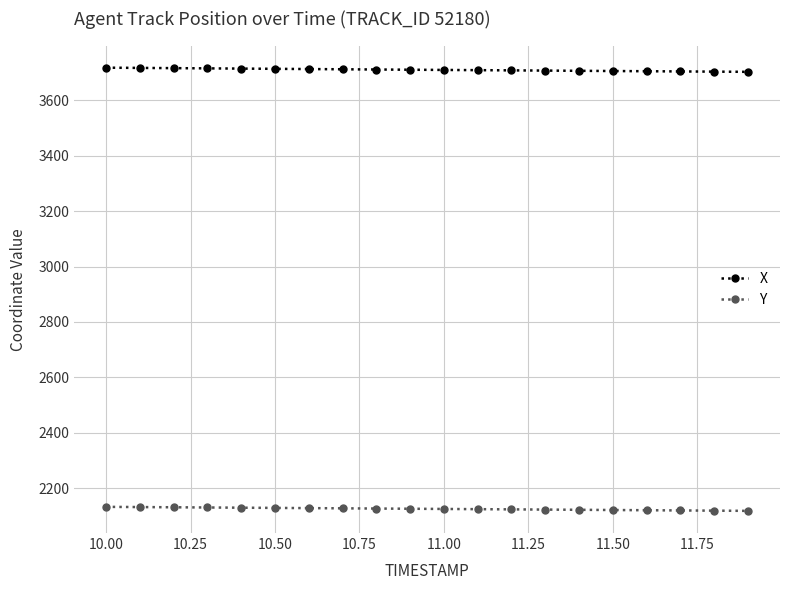

Which series has the widest spread of values?

X